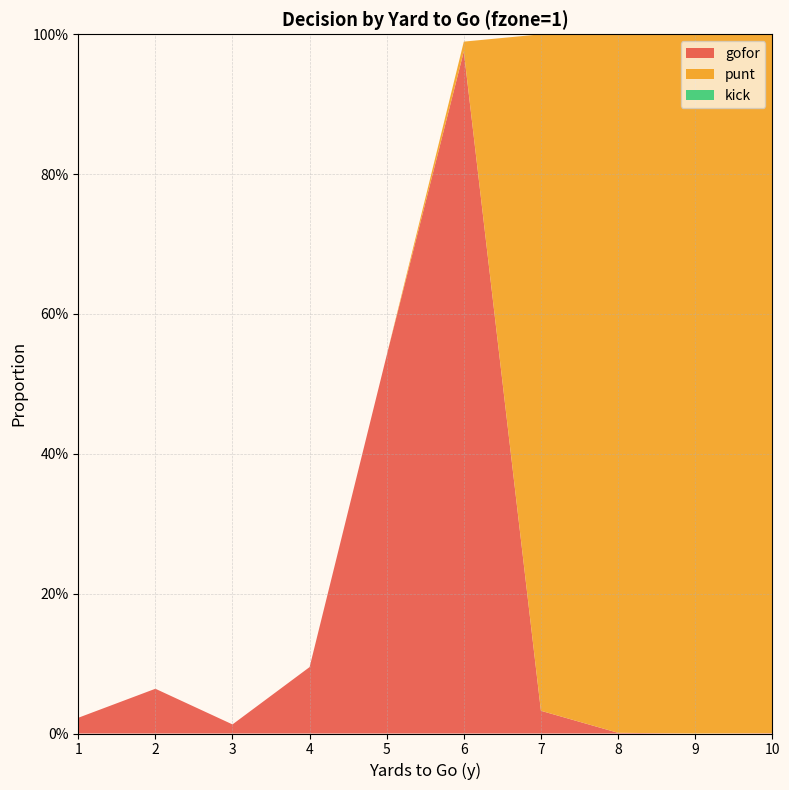

Reading left to right, extract all data points from this chart.

gofor: 1=0.0	2=0.1	3=0.0	4=0.1	5=0.5	6=1.0	7=0.0	8=0.0	9=0.0	10=0.0
punt: 1=0.0	2=0.0	3=0.0	4=0.0	5=0.0	6=0.0	7=1.0	8=1.0	9=1.0	10=1.0
kick: 1=0.0	2=0.0	3=0.0	4=0.0	5=0.0	6=0.0	7=0.0	8=0.0	9=0.0	10=0.0